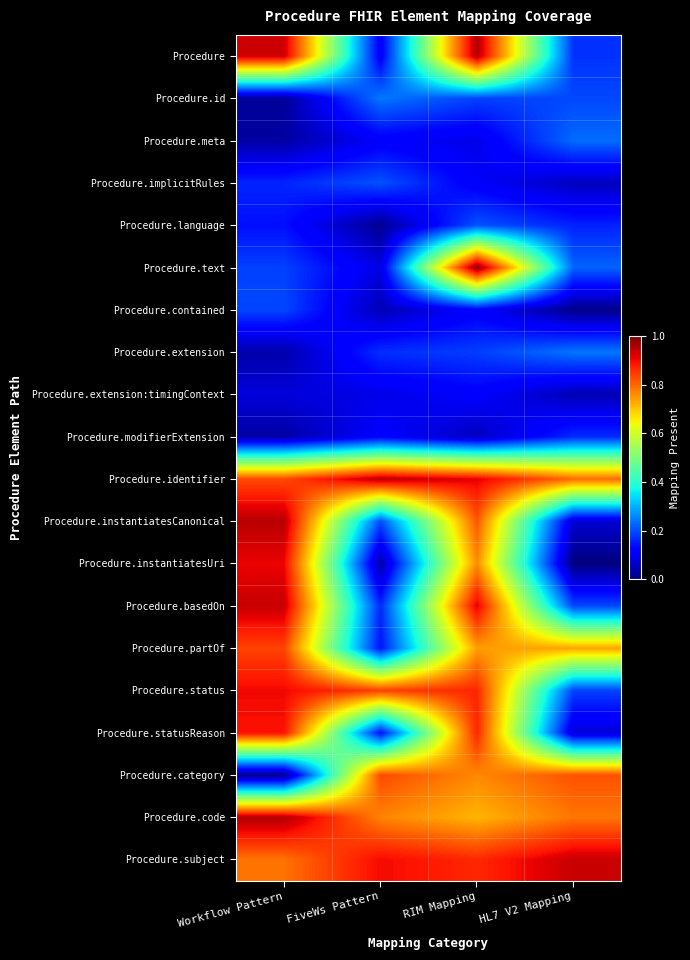

List the series in order of their peak value, lowest first.

Procedure.extension:timingContext, Procedure.modifierExtension, Procedure.contained, Procedure.implicitRules, Procedure.language, Procedure.meta, Procedure.extension, Procedure.id, Procedure.category, Procedure.partOf, Procedure.statusReason, Procedure.status, Procedure.instantiatesUri, Procedure.subject, Procedure.basedOn, Procedure.instantiatesCanonical, Procedure.identifier, Procedure.code, Procedure, Procedure.text